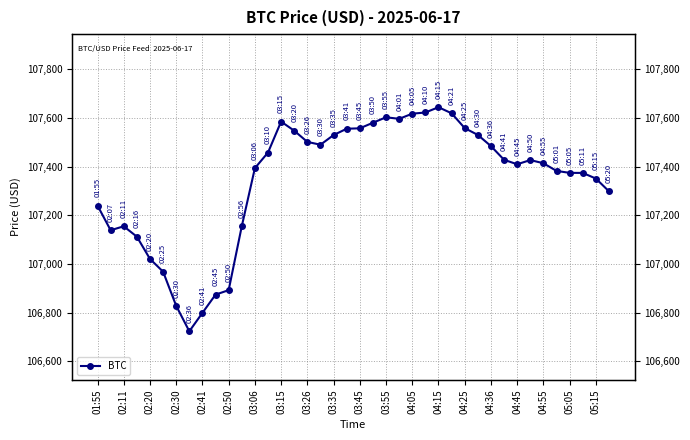

What is the greatest value displayed?

107644.0